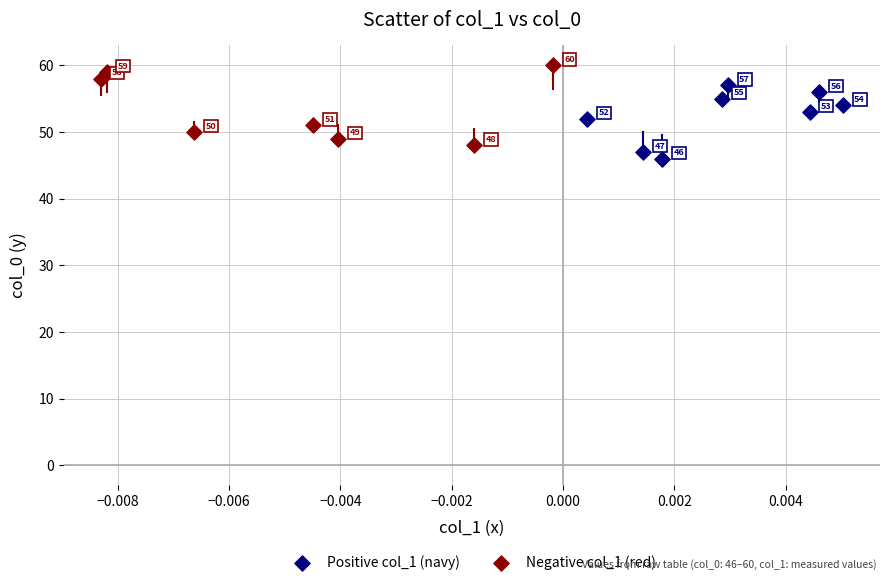

Which series reaches the maximum Y coordinate?

Negative col_1 (red)